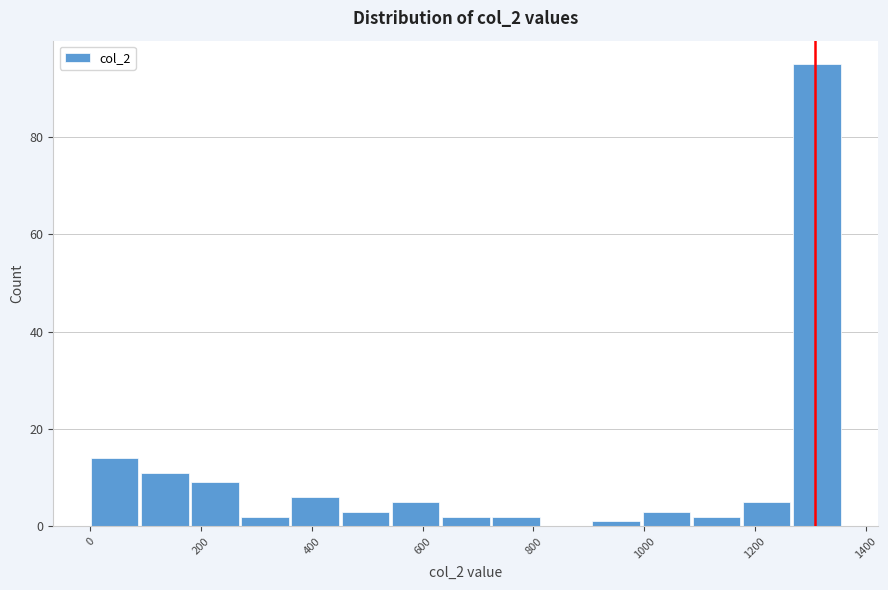

Reading left to right, list every bar in this chart as the range it spans on the x-axis followed by its height. Neither the bar edges nor the heights are printed on the chart, so give them approximately, as read against the axes.

0 to 100: 14
100 to 180: 12
180 to 280: 10
280 to 360: 2
360 to 460: 6
460 to 540: 4
540 to 640: 6
640 to 720: 2
720 to 820: 2
820 to 900: 0
900 to 1000: under 2
1000 to 1080: 4
1080 to 1180: 2
1180 to 1260: 6
1260 to 1360: 96